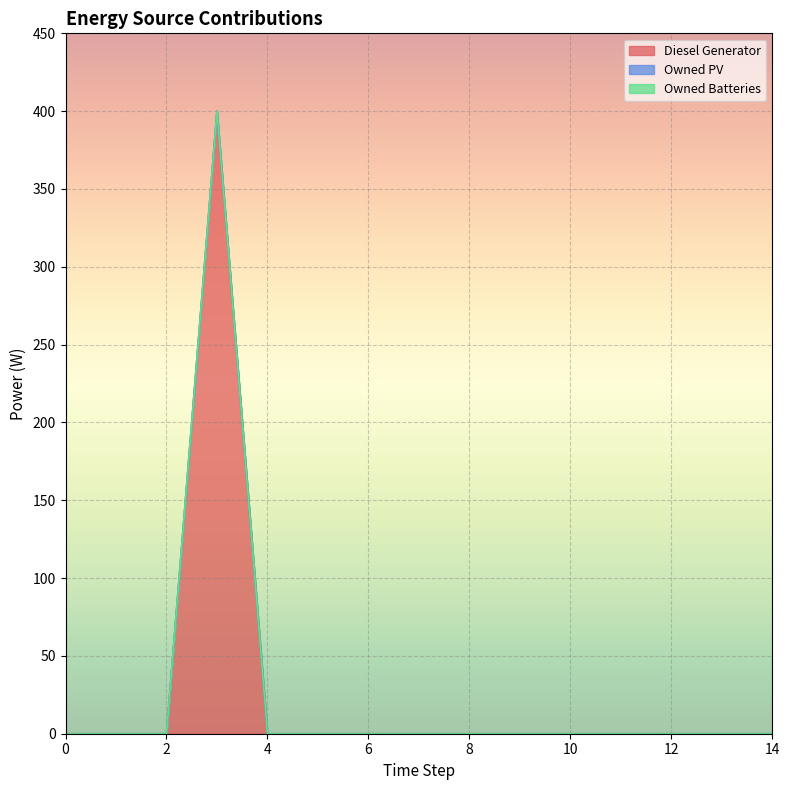

Reading left to right, list all the values displayed in this chart.

Diesel Generator: 0	0	0	400	0	0	0	0	0	0	0	0	0	0	0
Owned PV: 0	0	0	0	0	0	0	0	0	0	0	0	0	0	0
Owned Batteries: 0	0	0	0	0	0	0	0	0	0	0	0	0	0	0